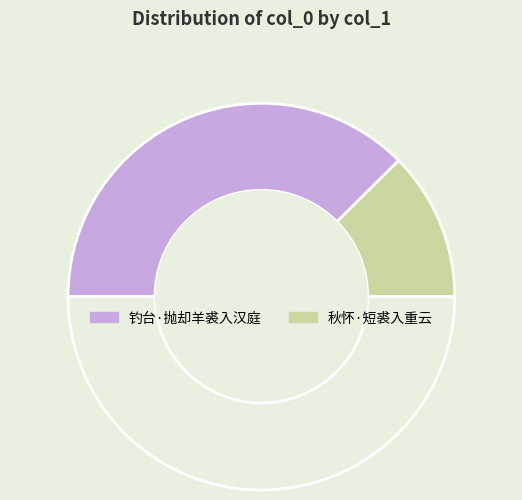

How many segments does this pie chart have?

3